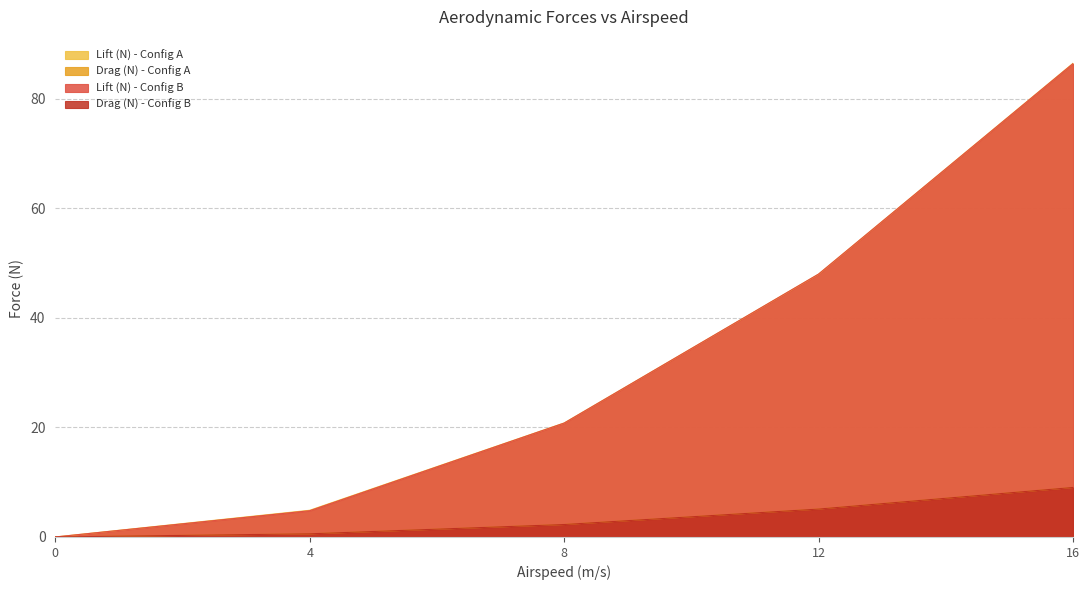

What is the difference between the second highest and second lowest values in the Lift (N) - Config A series?

43.1